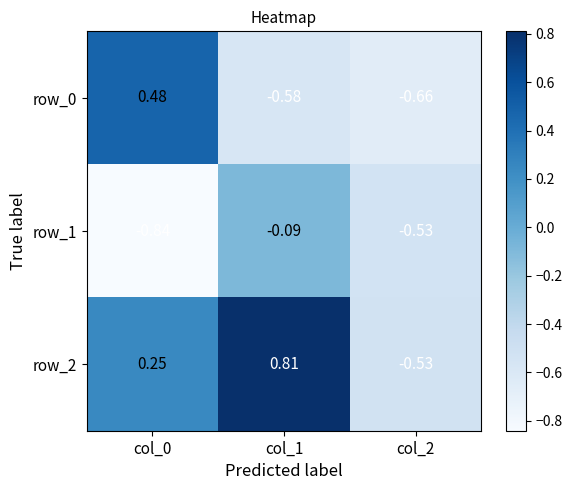

Is the value of row_1 at col_2 greater than the value of row_0 at col_0?

No